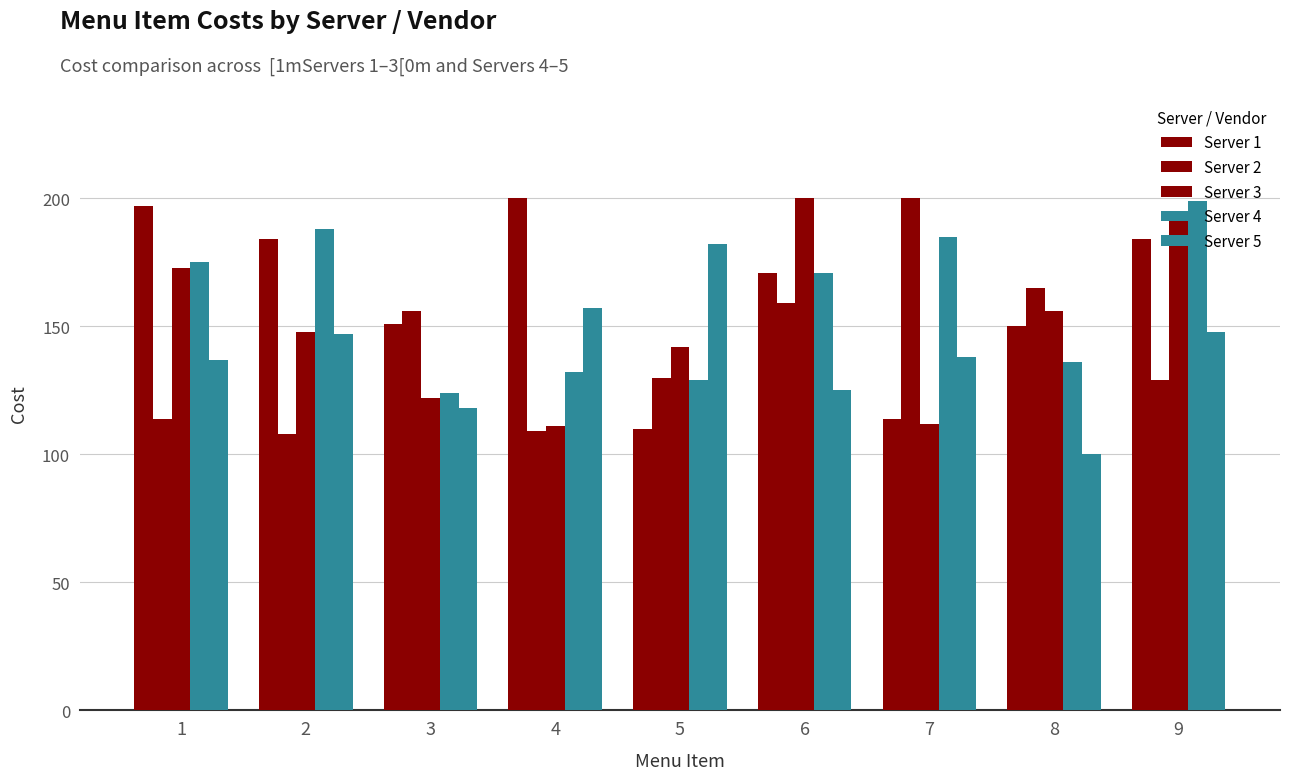

True or false: Server 1 has a value of 39 at 8.

False